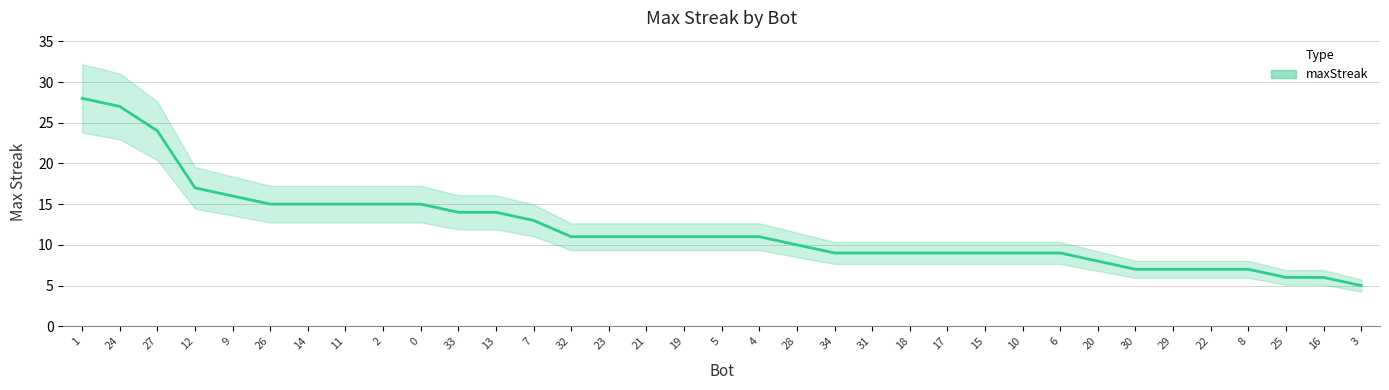

What position from the right is 7?

23